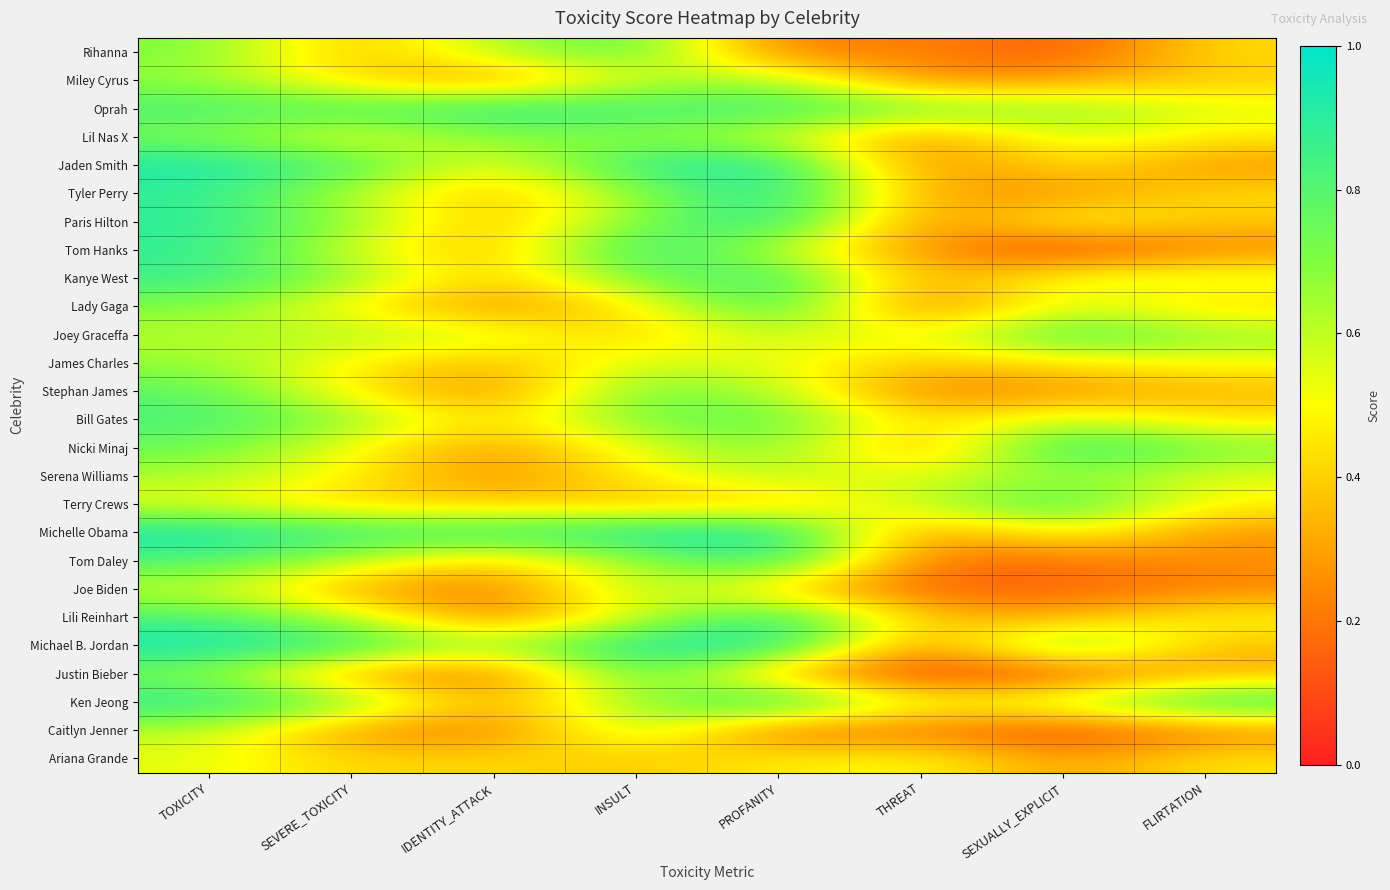

How many distinct data groups are displayed?

26